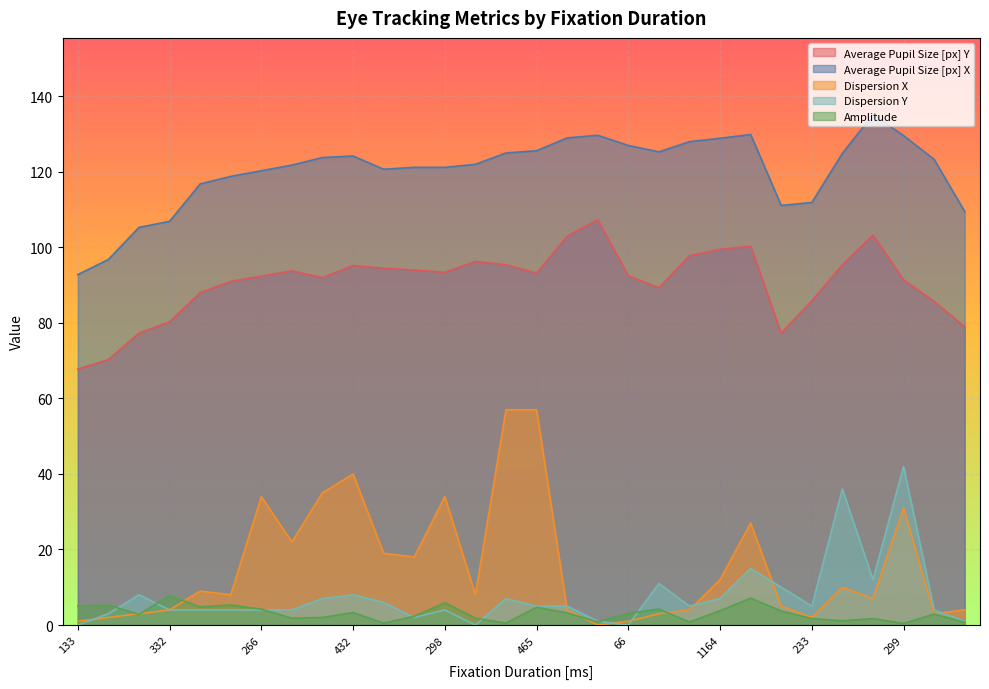

How many categories are shown in the chart?

30